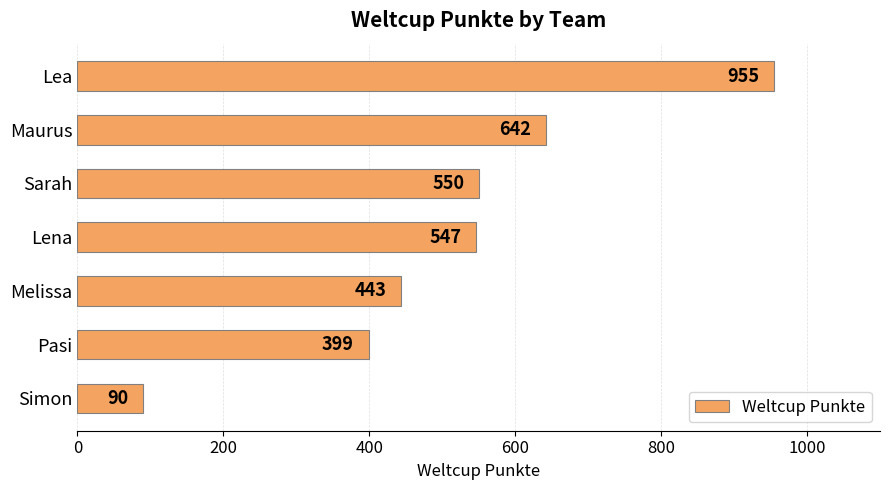

List the labels in order of value, largest first.

Lea, Maurus, Sarah, Lena, Melissa, Pasi, Simon